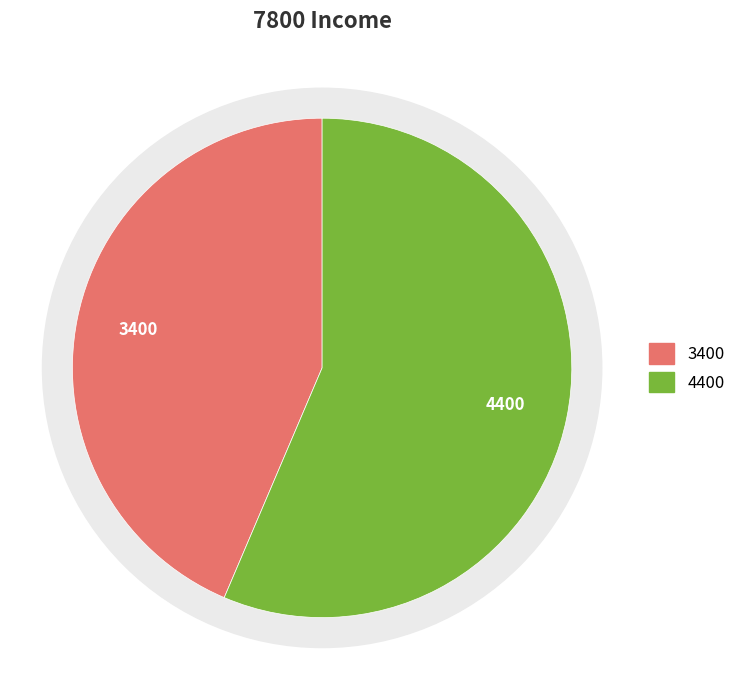

The Leana GH slice represents 51% of the pie. True or false?

False